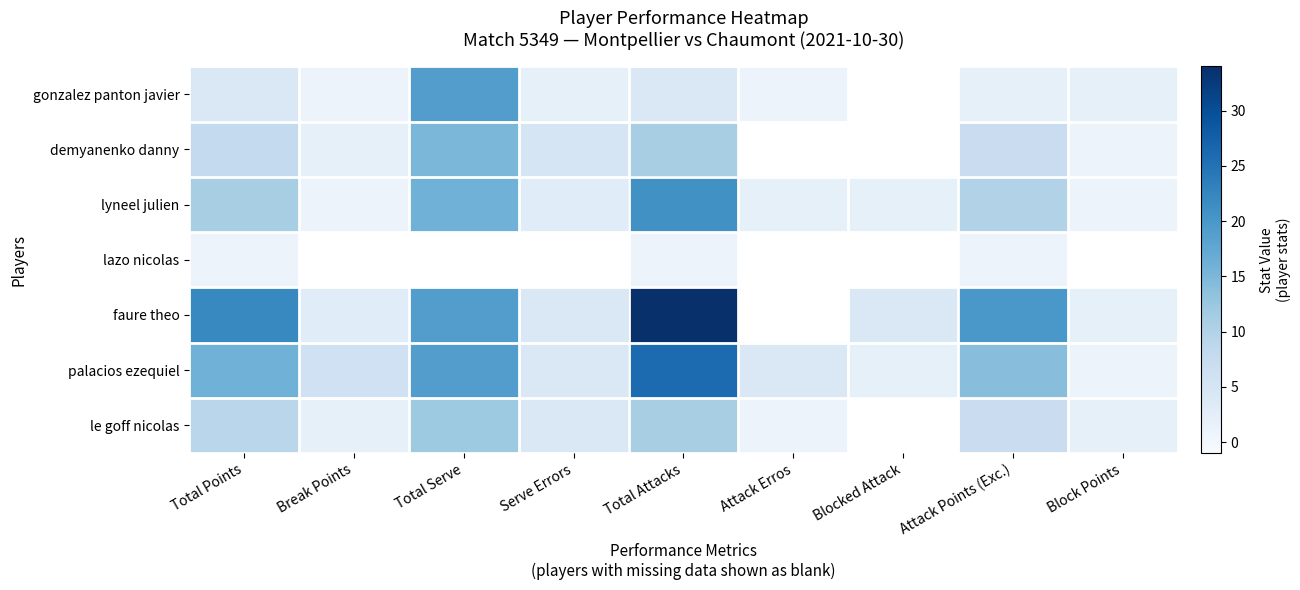

Where is le goff nicolas nearest to the value 6?

Attack Points (Exc.)